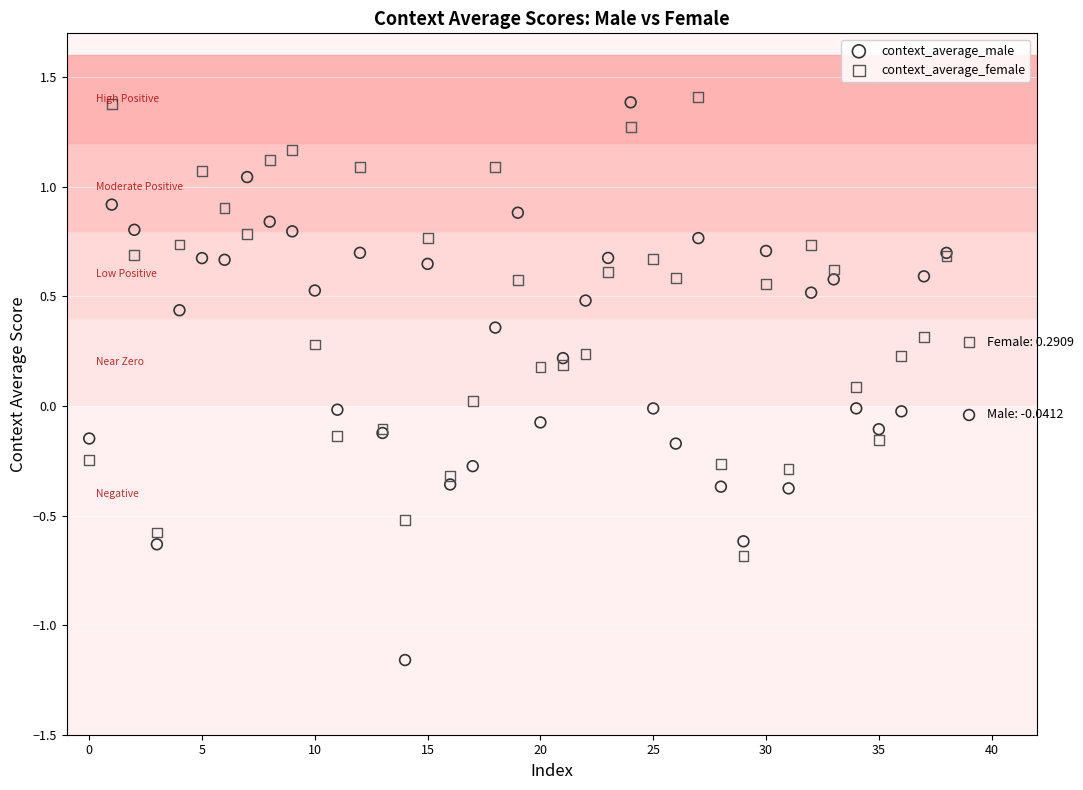

Which series has the widest spread of Y values?

context_average_male